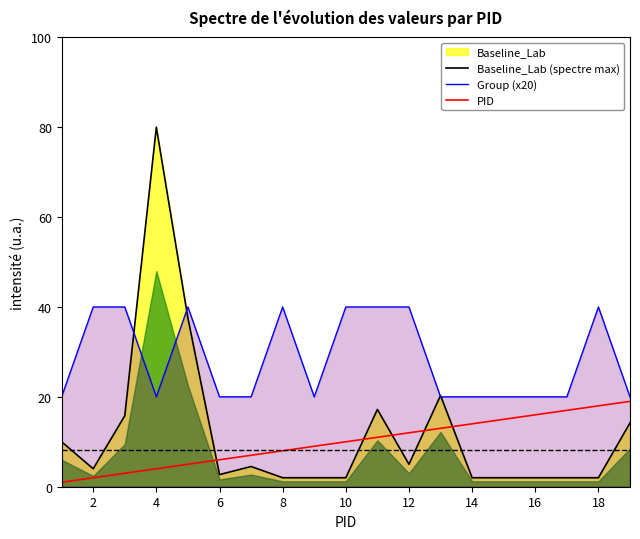

At how many categories does at least one series exceed 70?

1